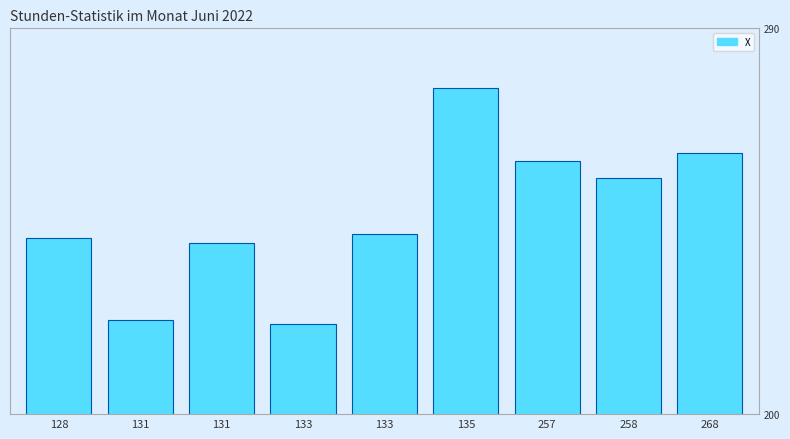

What is the value of the 7th bar from the left?

259